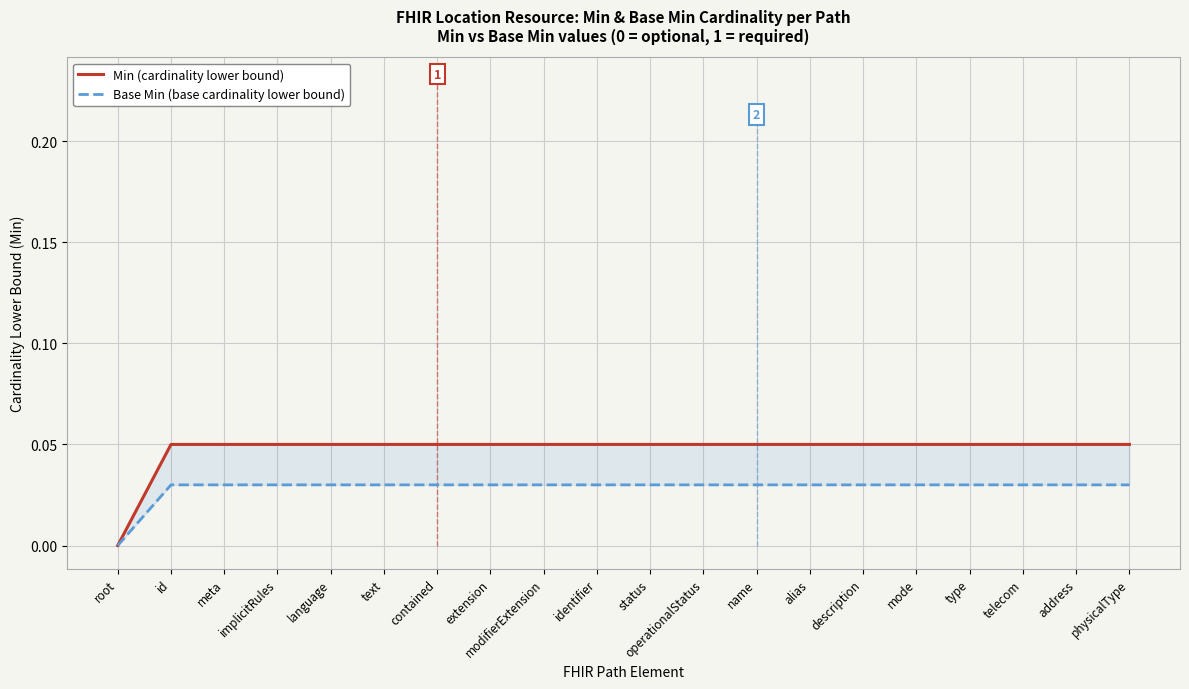

List the series in order of their peak value, highest first.

Min (cardinality lower bound), Base Min (base cardinality lower bound)